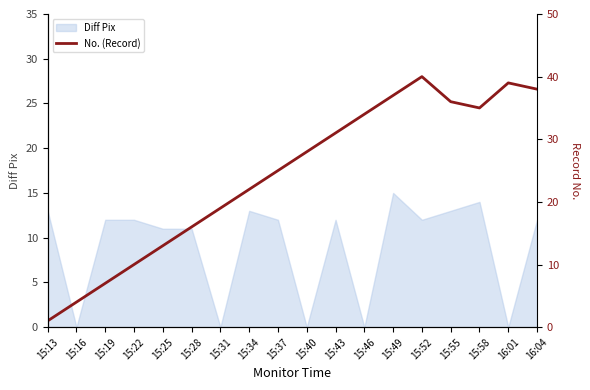

Between 15:34 and 16:04, which is larger?

16:04